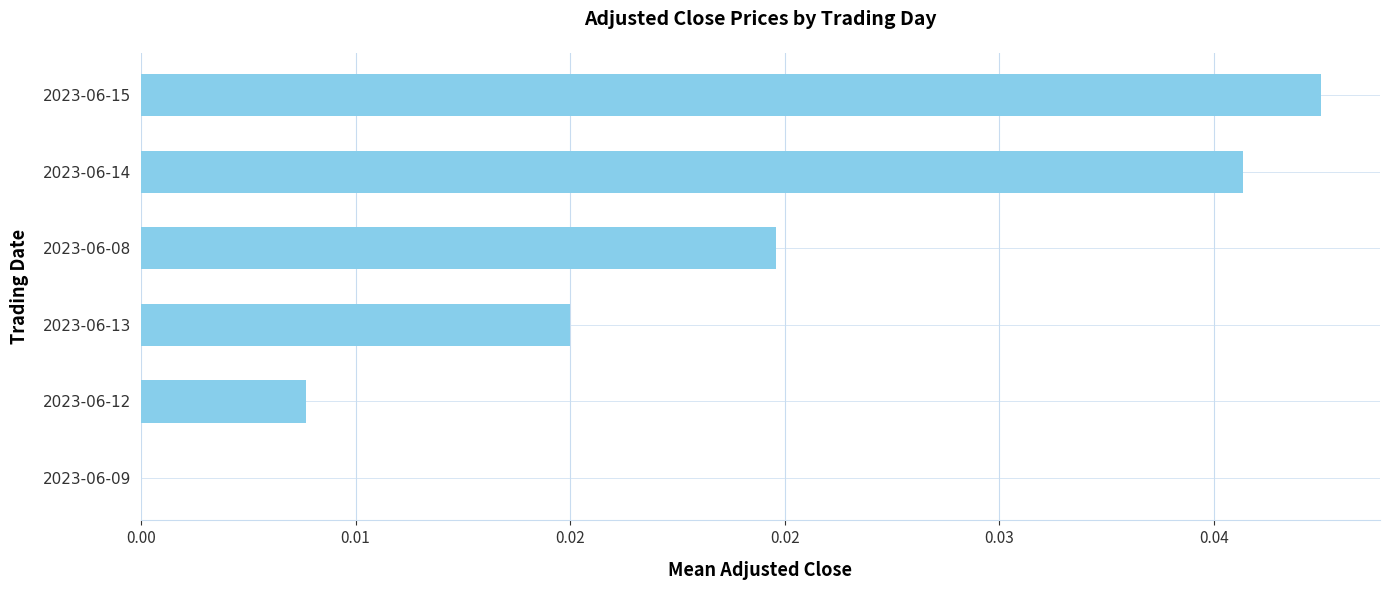

Are the bars horizontal?

Yes